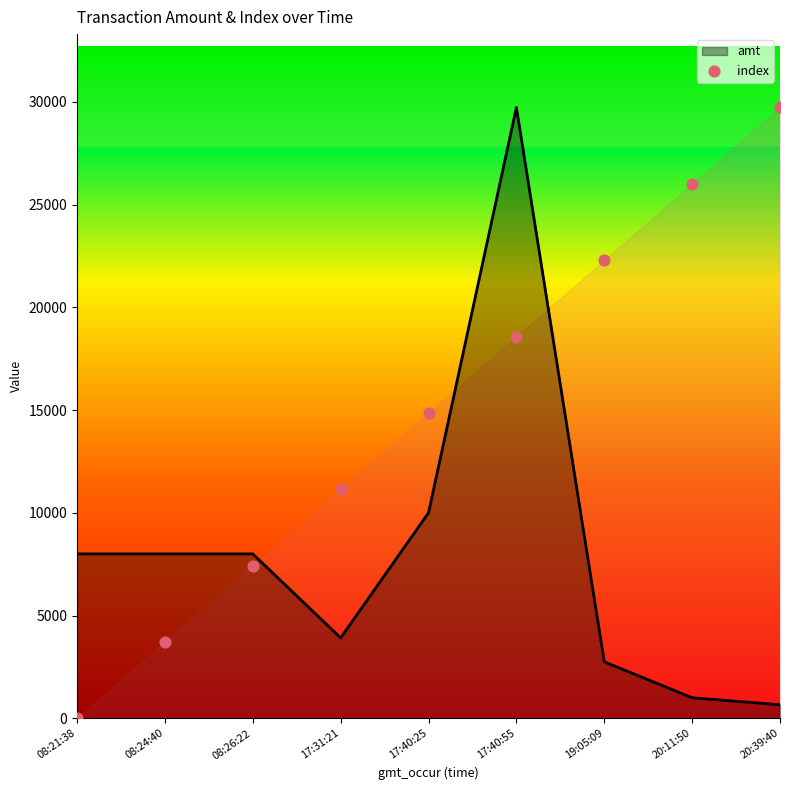

At which category is the sum across all series the highest?

17:40:55